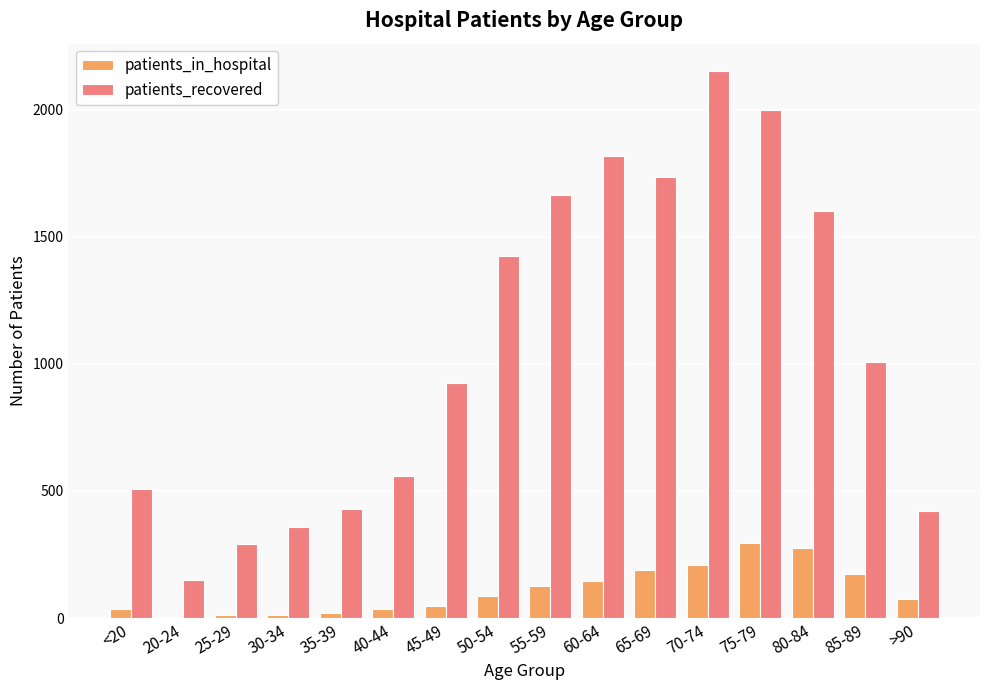

How many data points does each series have?

16